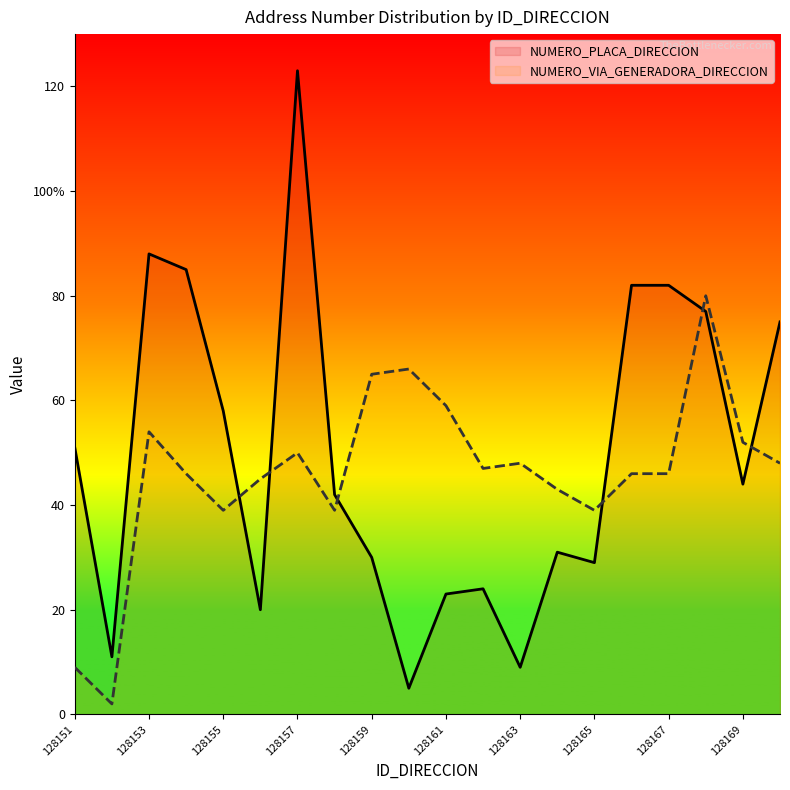

The NUMERO_PLACA_DIRECCION series shows 9 at 128163. True or false?

True